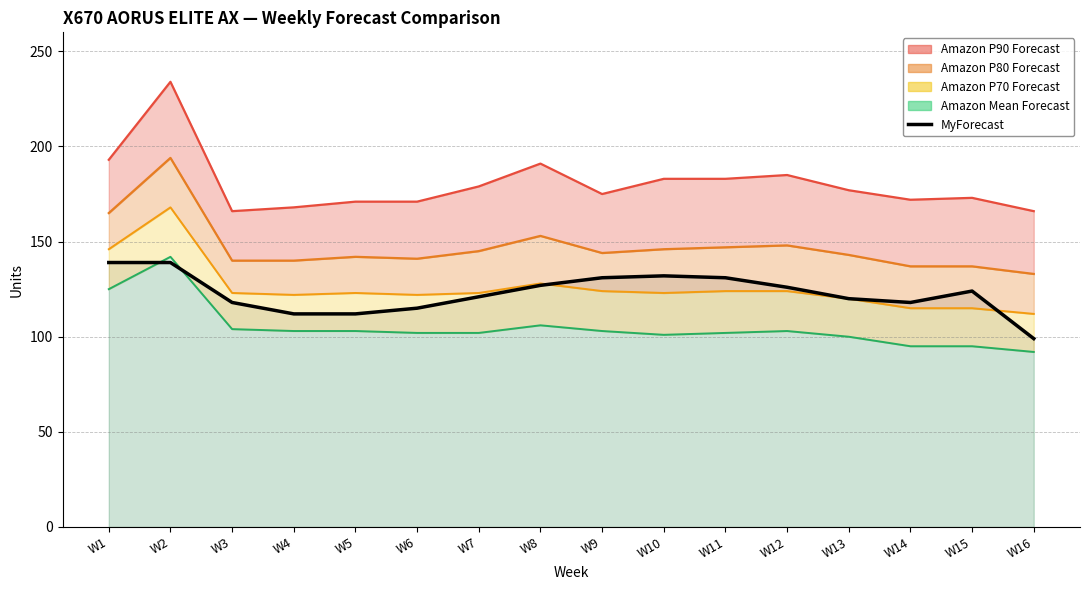

At which label is the value closest to 119?

W3